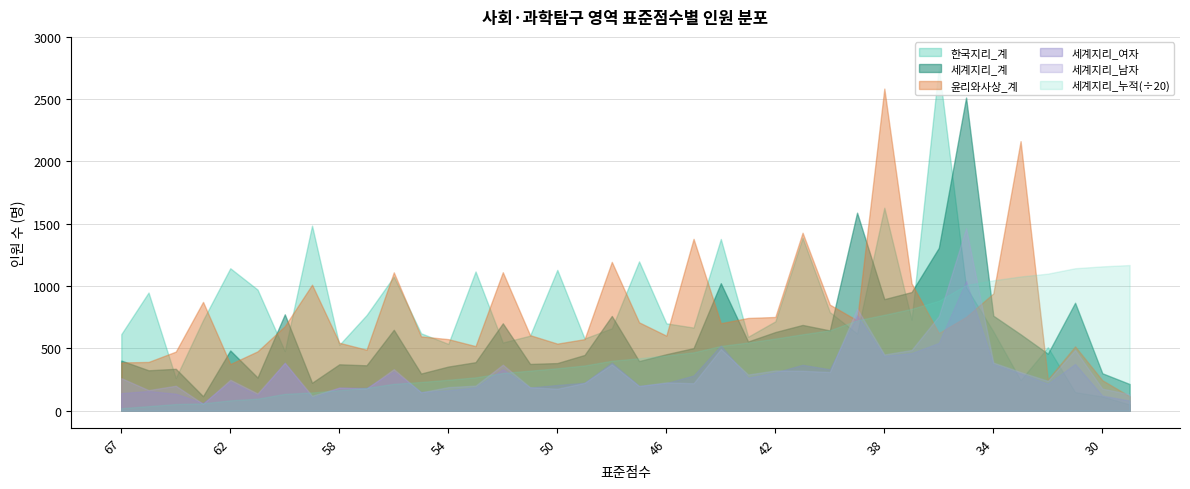

What is the minimum value shown in the chart?

20.1